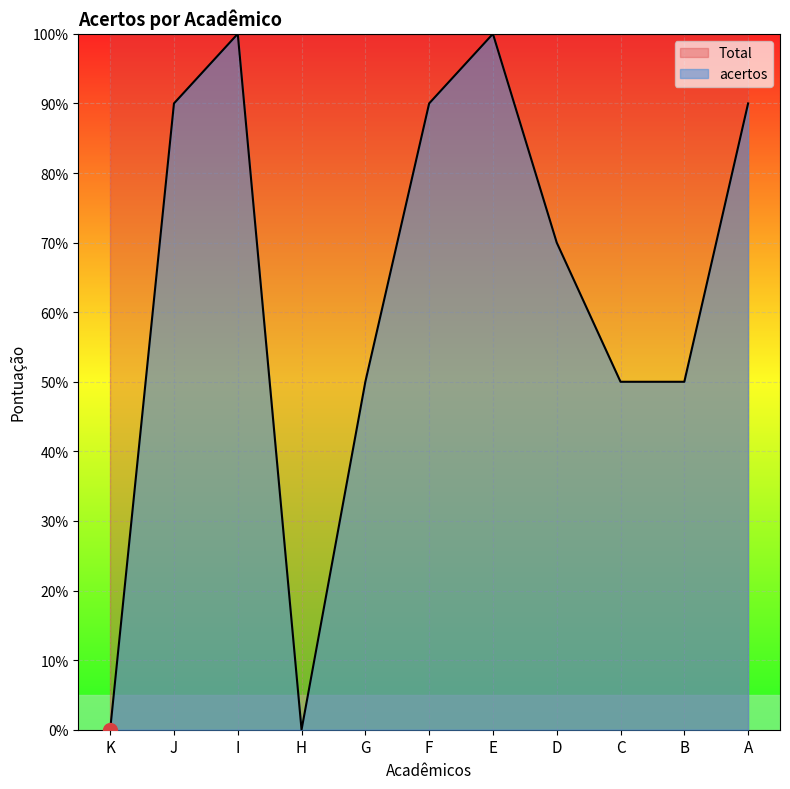

How many interior local valleys (lower than both neighbors) does the data have?

1